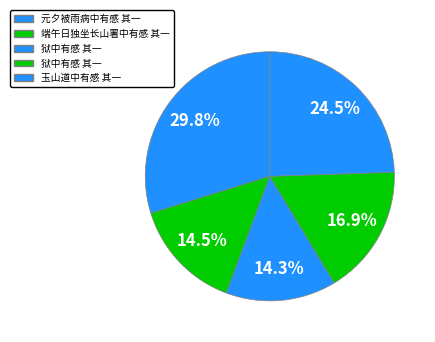

Does any single category account for the majority?

No